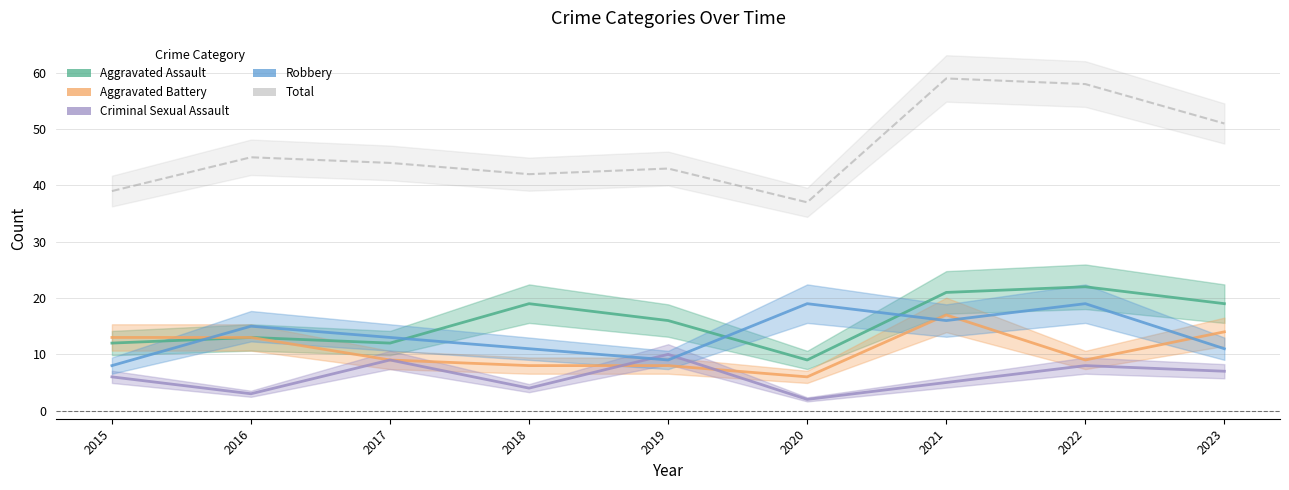

True or false: Total and Robbery intersect in this chart.

False